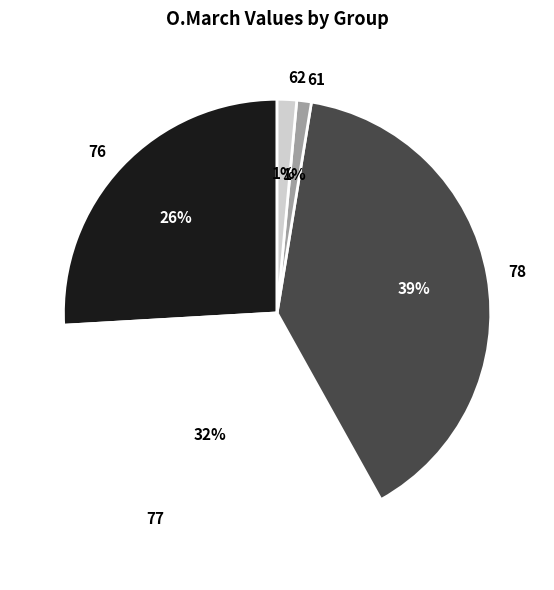

Count the number of slices in the pie.

5